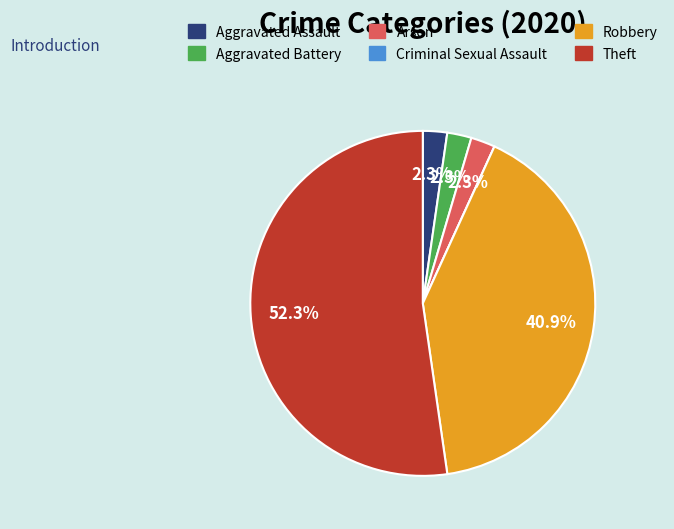

To the nearest percent, what percentage of the pie is Aggravated Battery?

2%